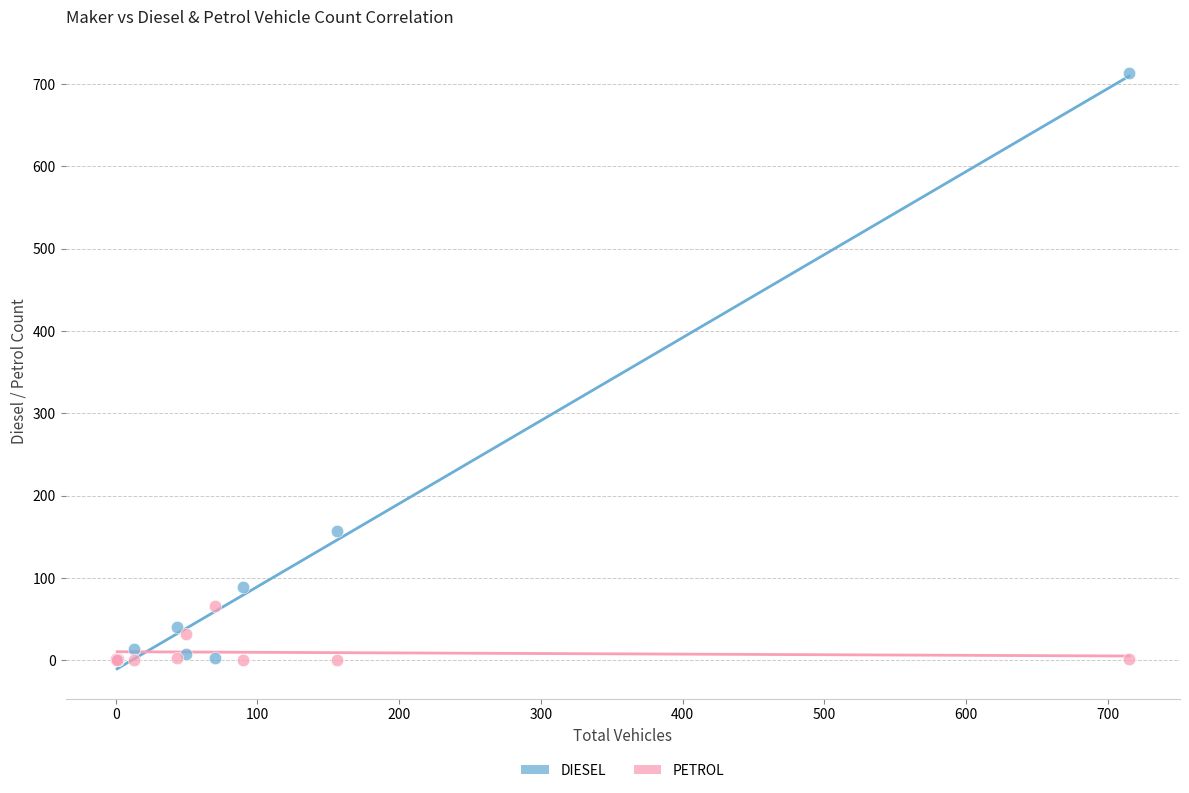

What are all the series names shown in the legend?

DIESEL, PETROL